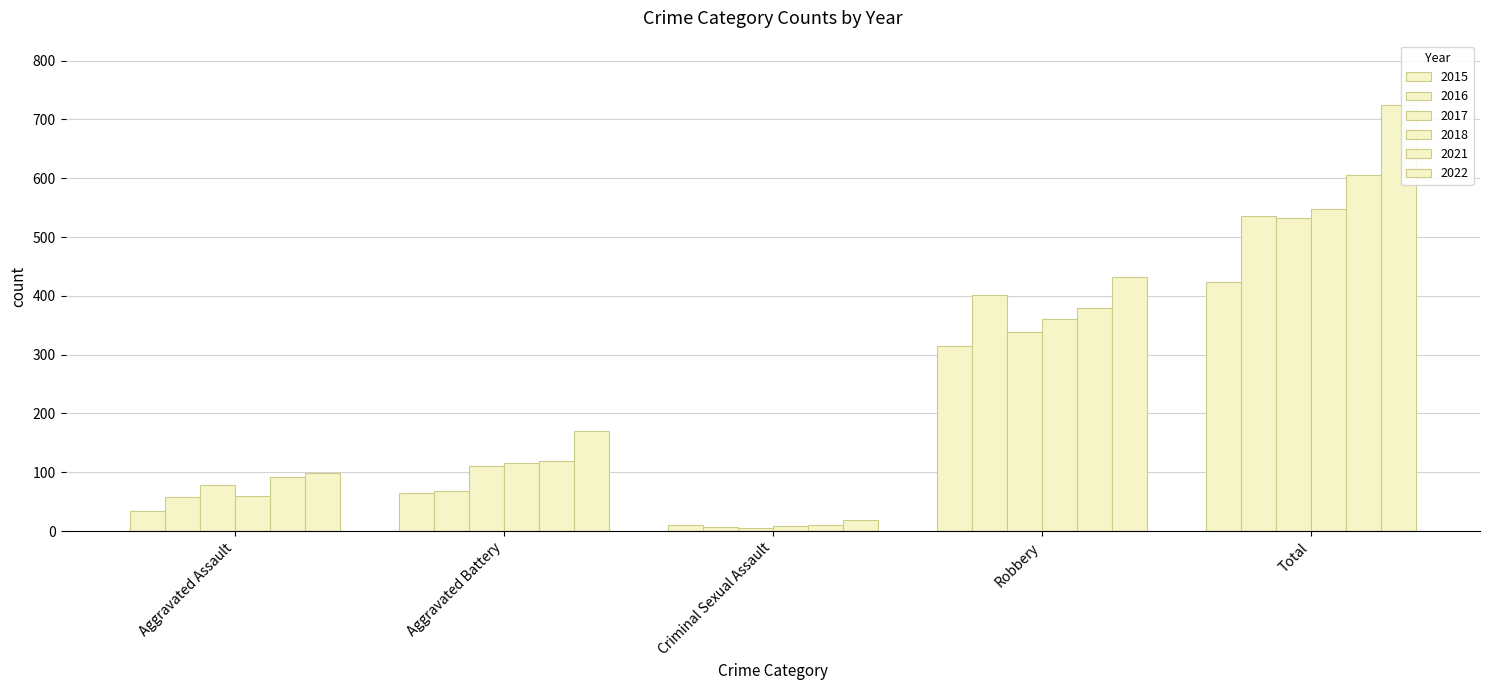

How many data points does each series have?

5